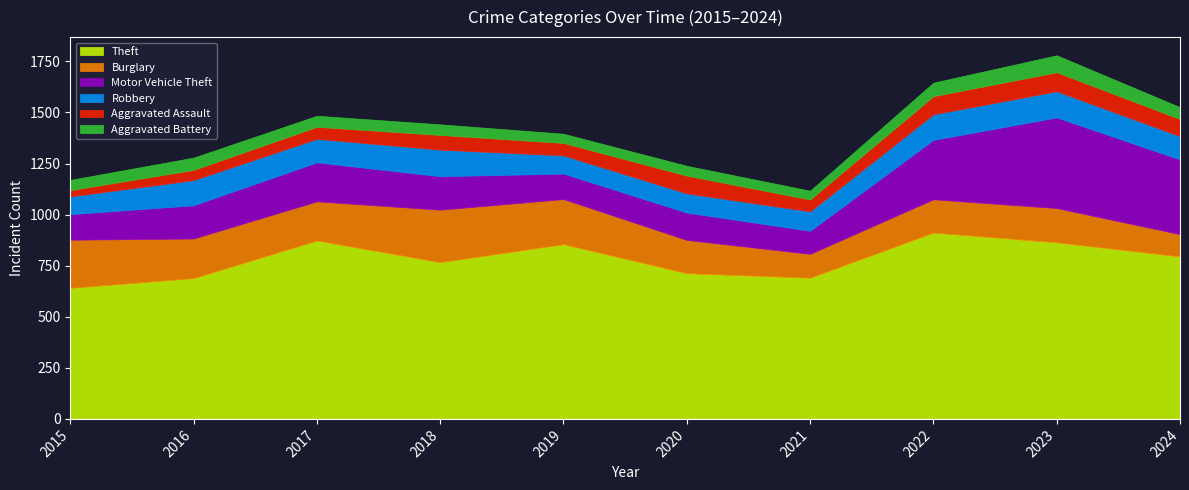

The Robbery series shows 115 at 2017. True or false?

True